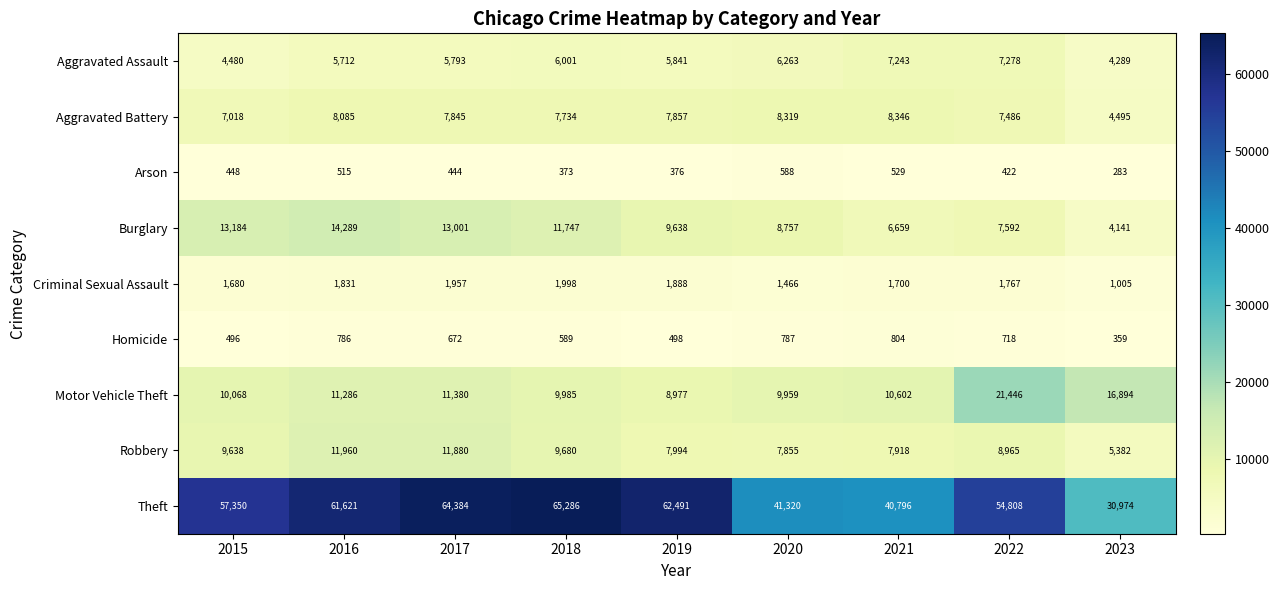

At how many categories does at least one series exceed 58519?

4